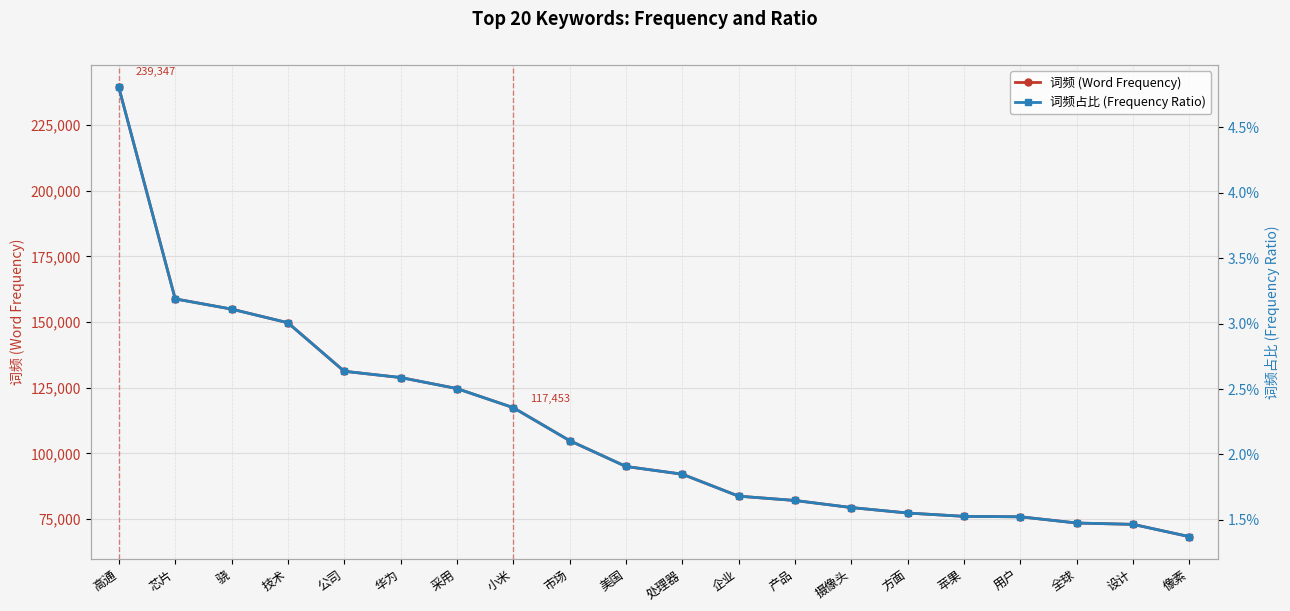

Which category has the highest value in the 词频 (Word Frequency) series?

高通